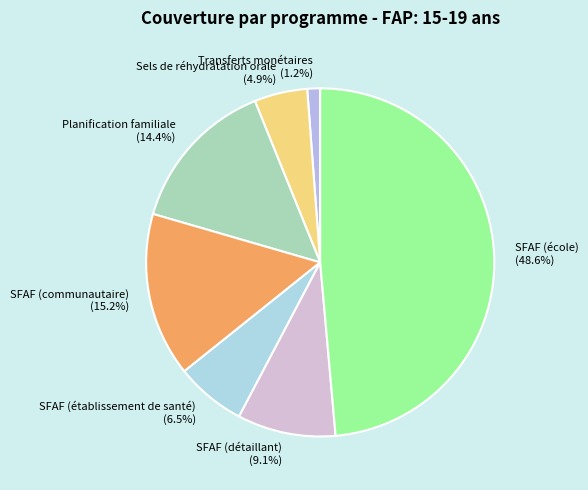

Rank the categories by value from highest to lowest.

SFAF (école), SFAF (communautaire), Planification familiale, SFAF (détaillant), SFAF (établissement de santé), Sels de réhydratation orale, Transferts monétaires